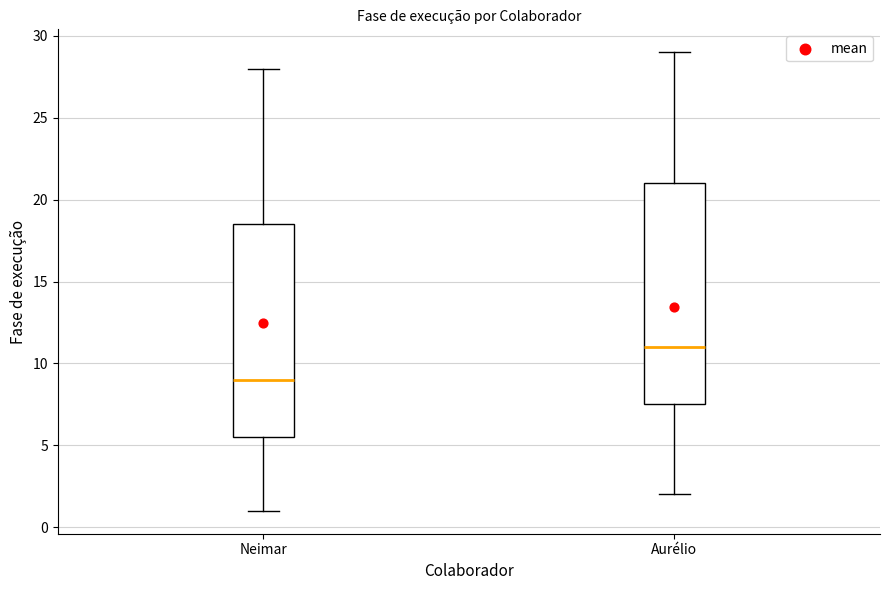

Which box is the tallest, from its lower edge to its upper edge?

Aurélio